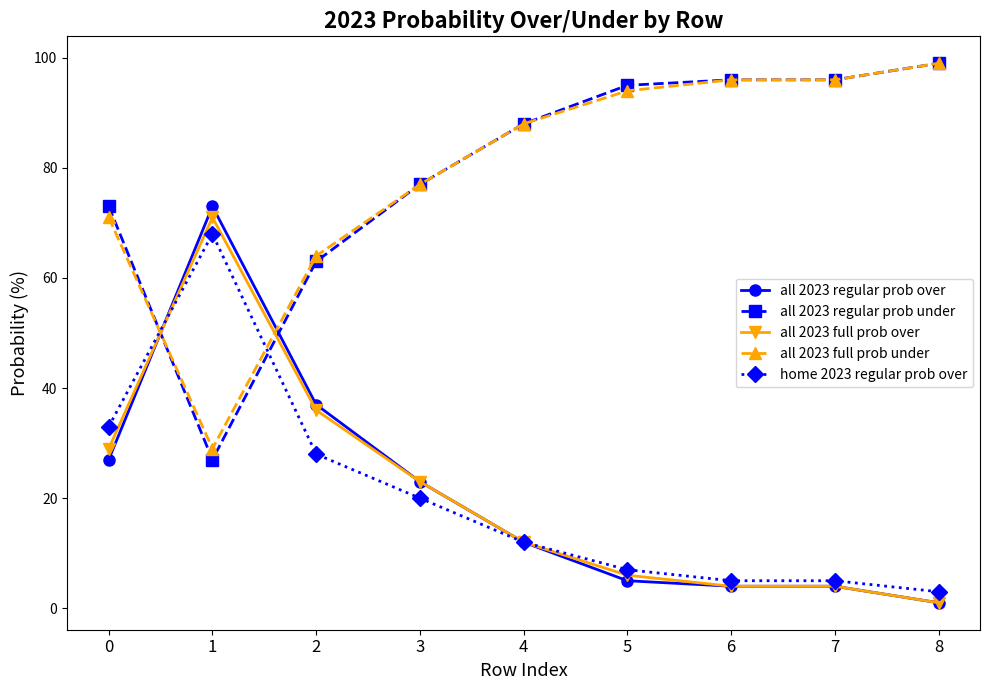

Where is the first local maximum for all 2023 full prob over?

1